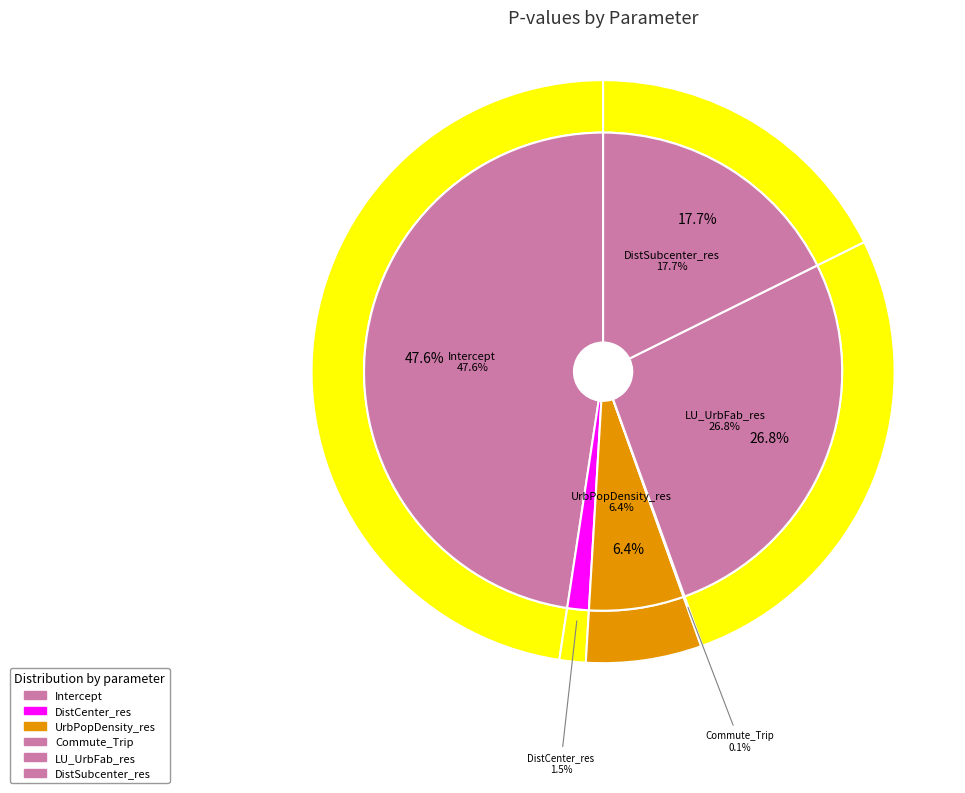

What percentage is the UrbPopDensity_res slice, to the nearest percent?

6%